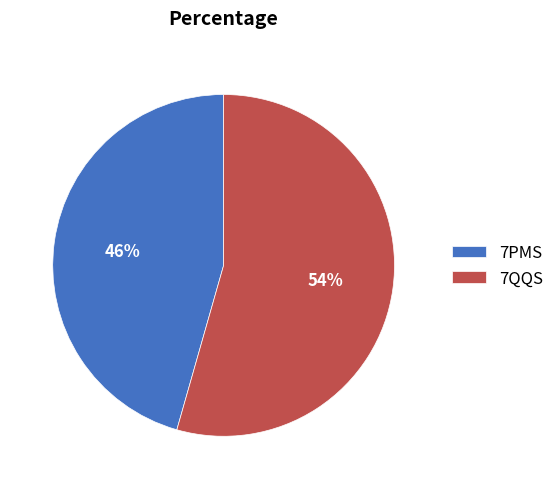

Which slice represents more than half of the pie?

7QQS